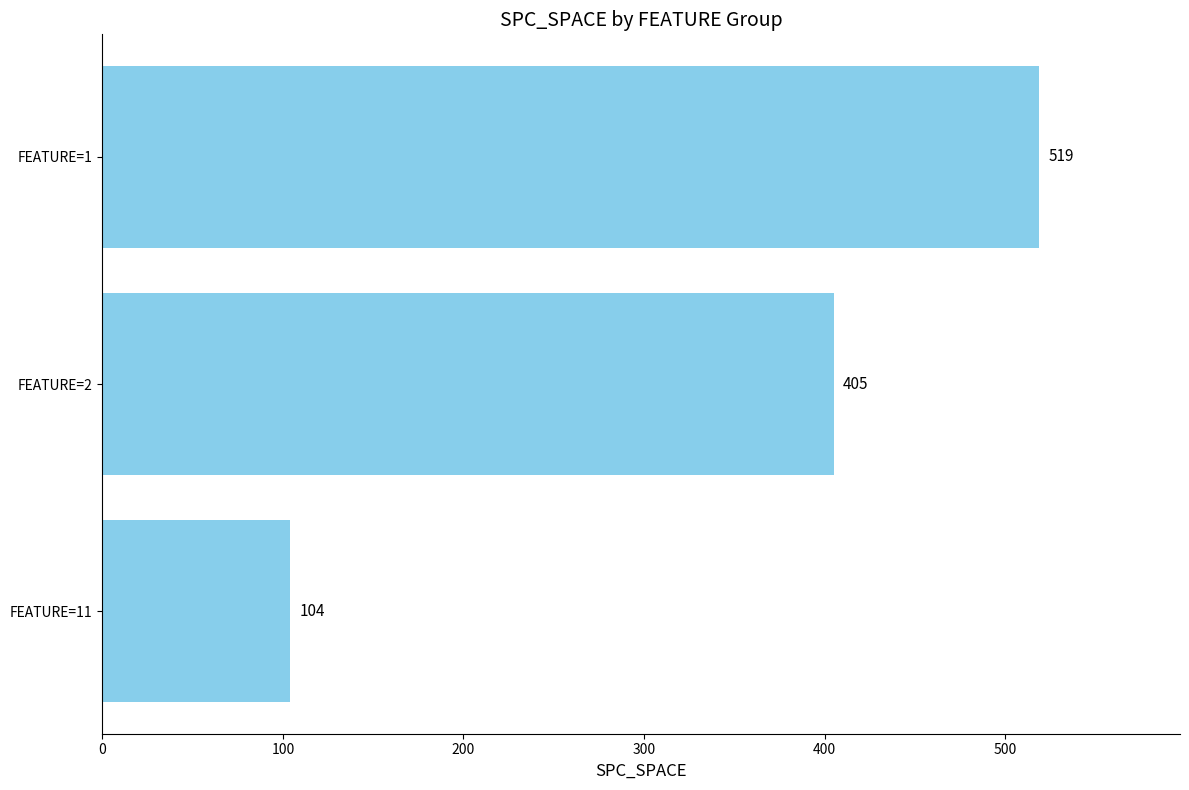

True or false: the data shows 297 at FEATURE=1.

False